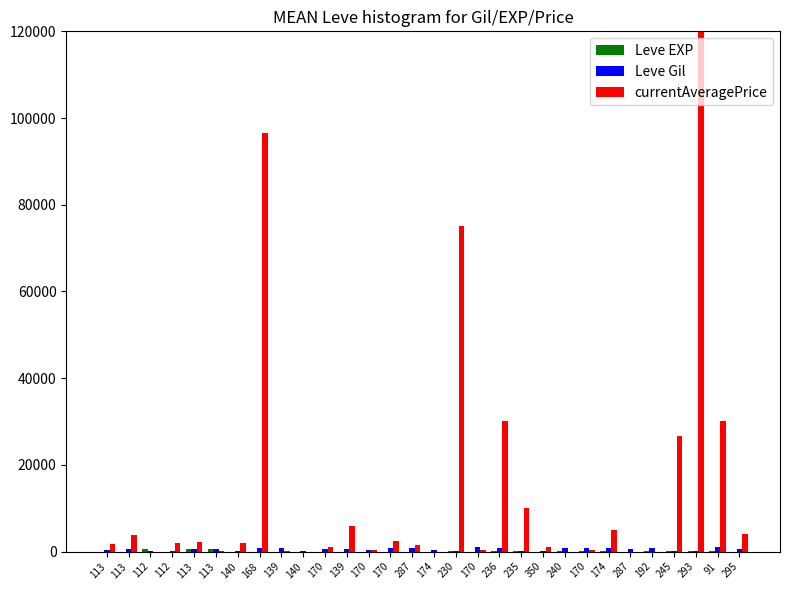

What is the total value across all series at 174?

439